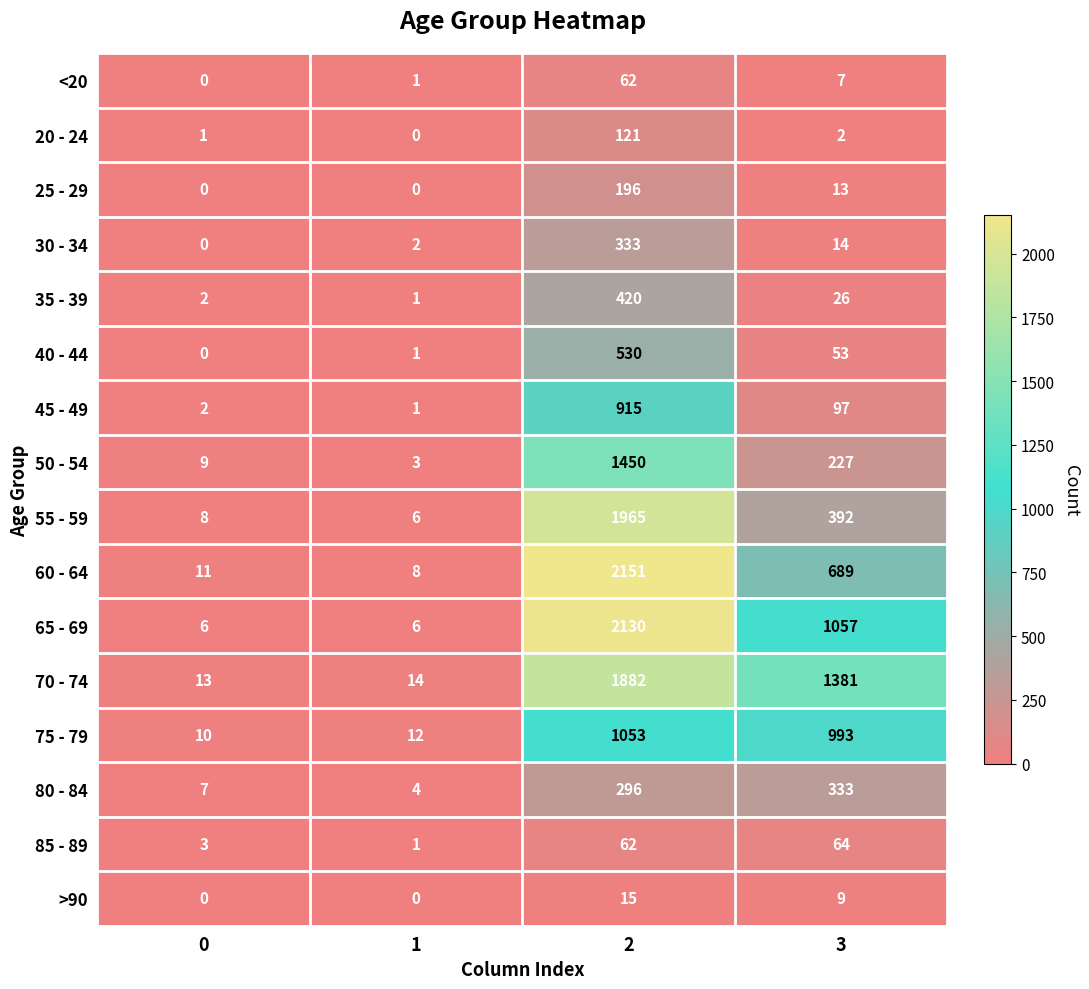

The 25 - 29 series shows 0 at 1. True or false?

True